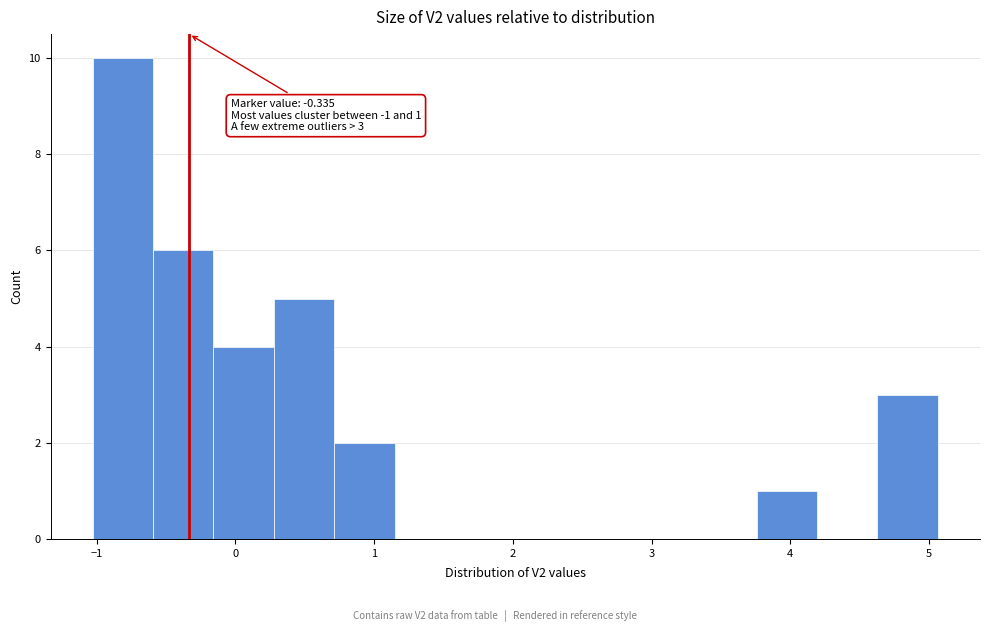

Which range on the x-axis has the tallest bar?

-1.0 to -0.6